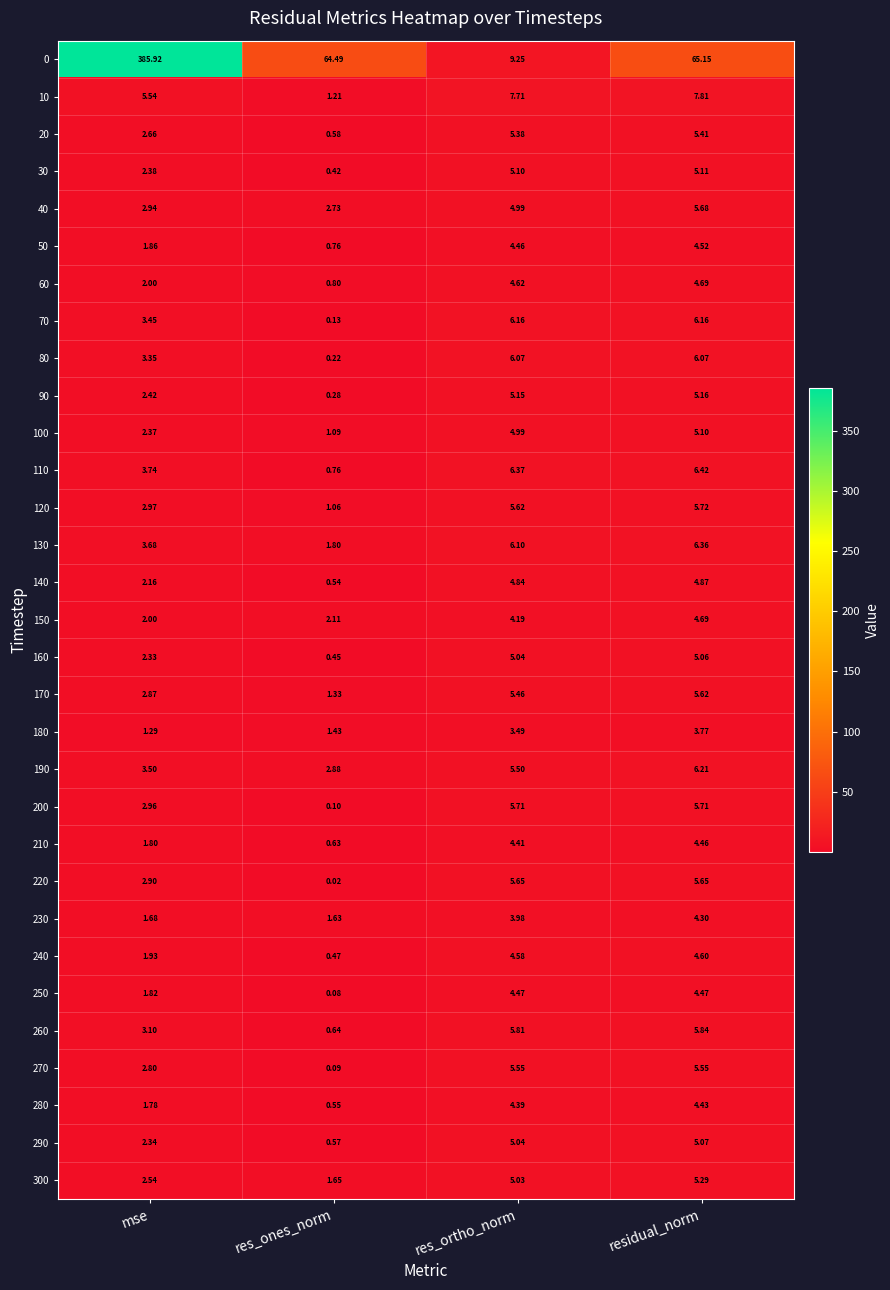

Rank the categories by 280 value from lowest to highest.

res_ones_norm, mse, res_ortho_norm, residual_norm